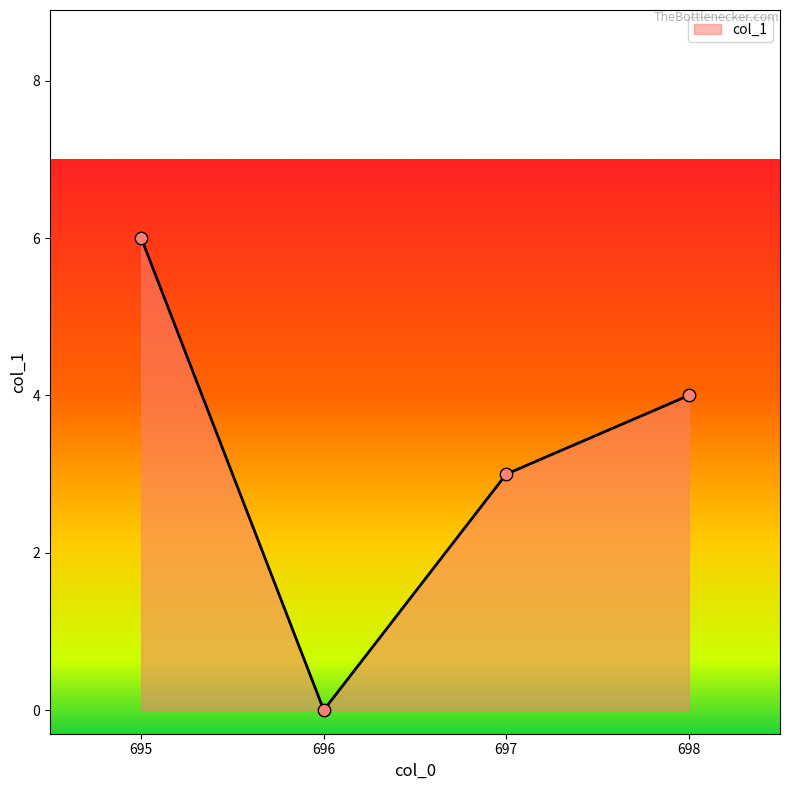

Between 695 and 697, which is larger?

695